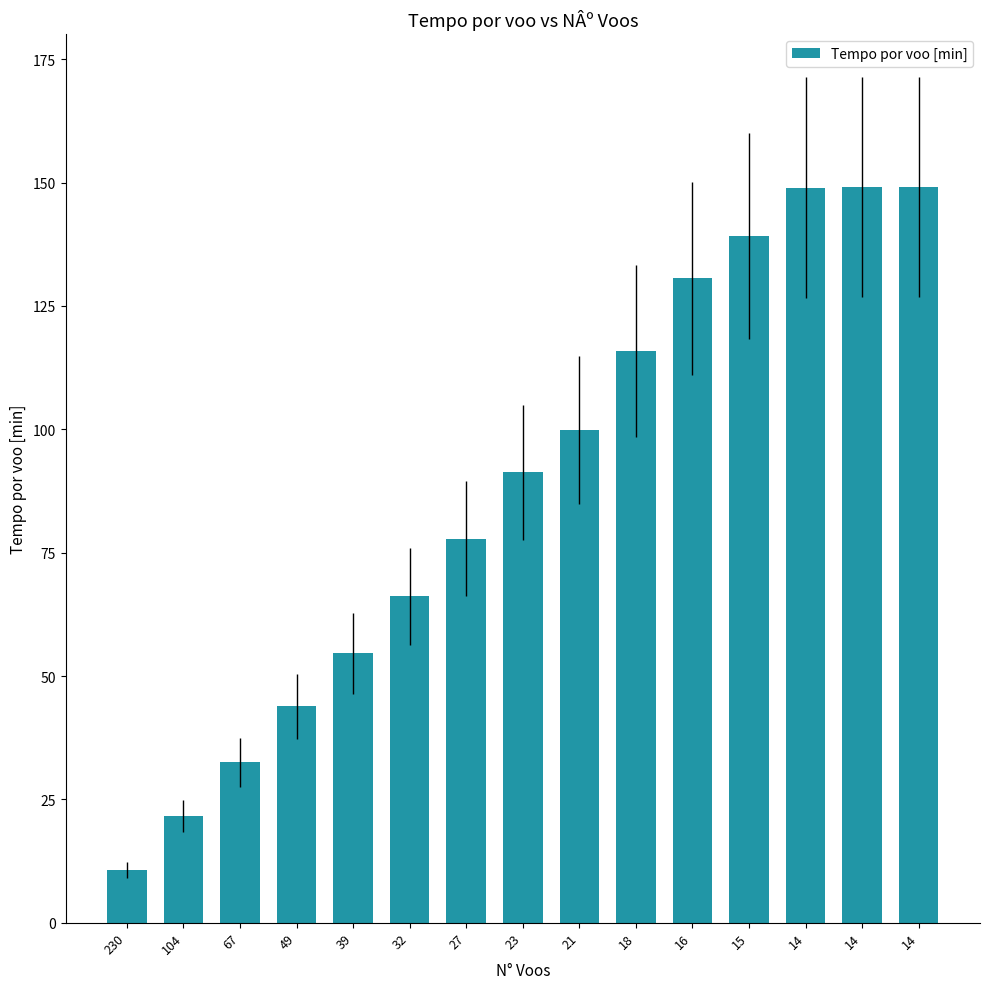

Which has a higher value, 16 or 39?

16